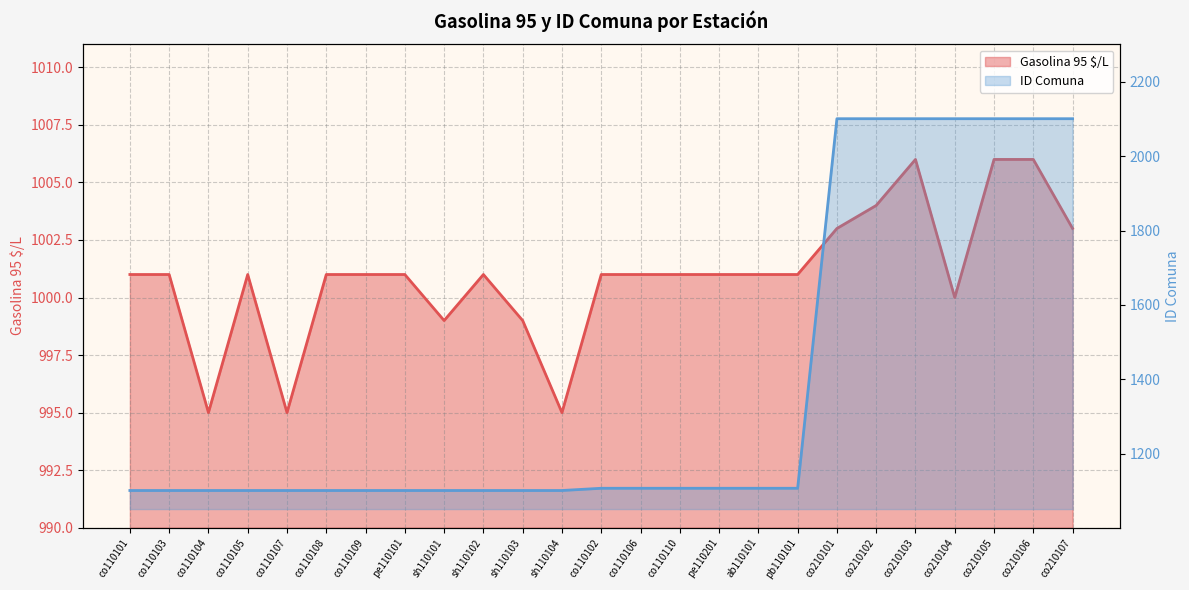

How many interior local valleys does the Gasolina 95 $/L series have?

5